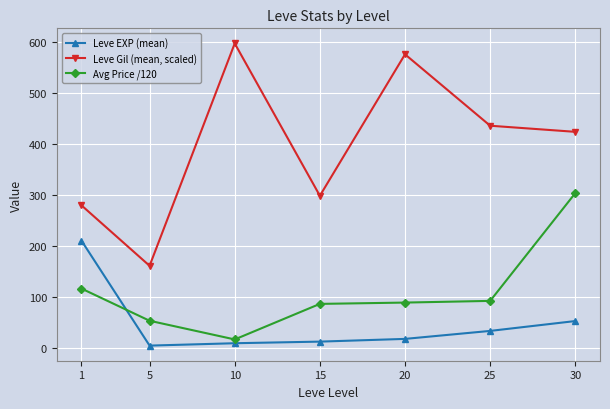

True or false: Leve Gil (mean, scaled) and Leve EXP (mean) intersect in this chart.

False